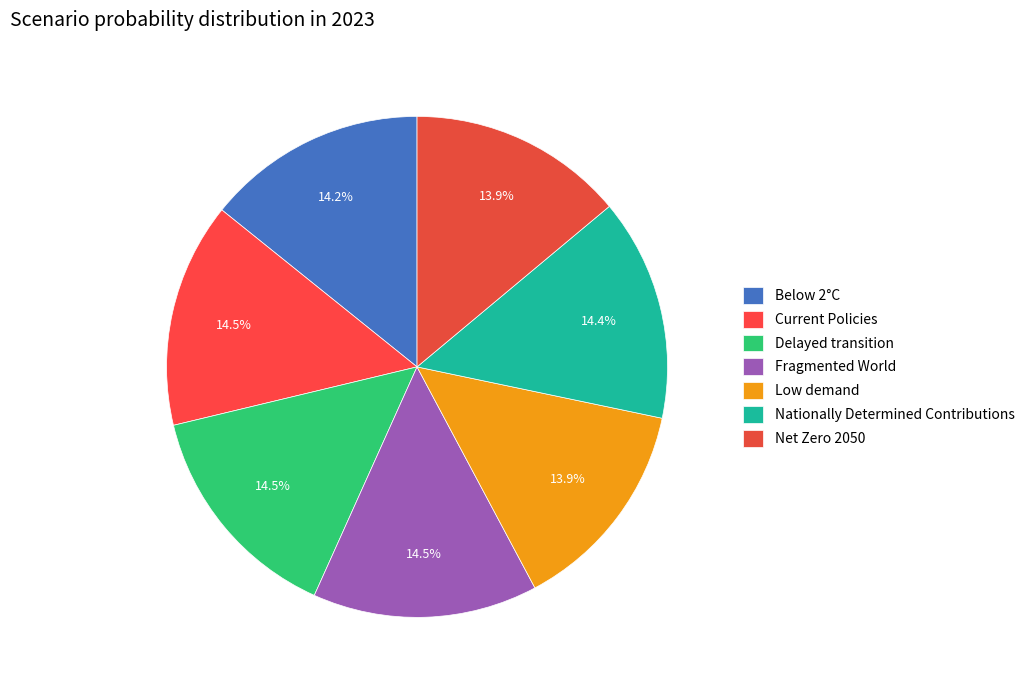

Count the number of slices in the pie.

7